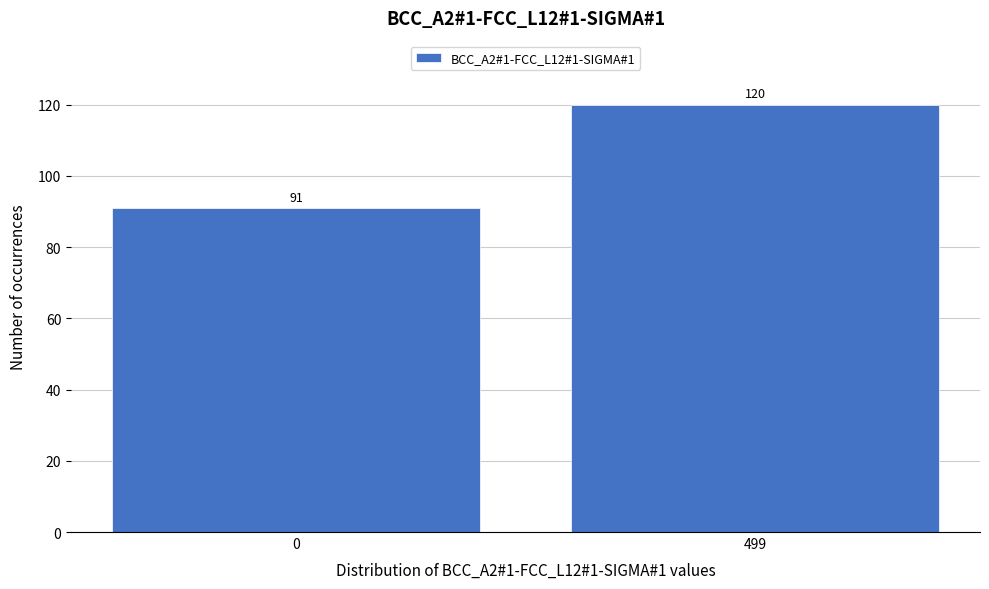

Reading left to right, extract all data points from this chart.

0=91	499=120